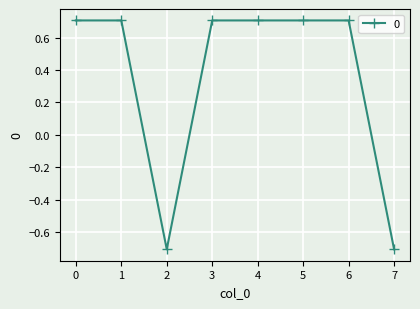

Is it true that the value at 2 is -0.7?

True